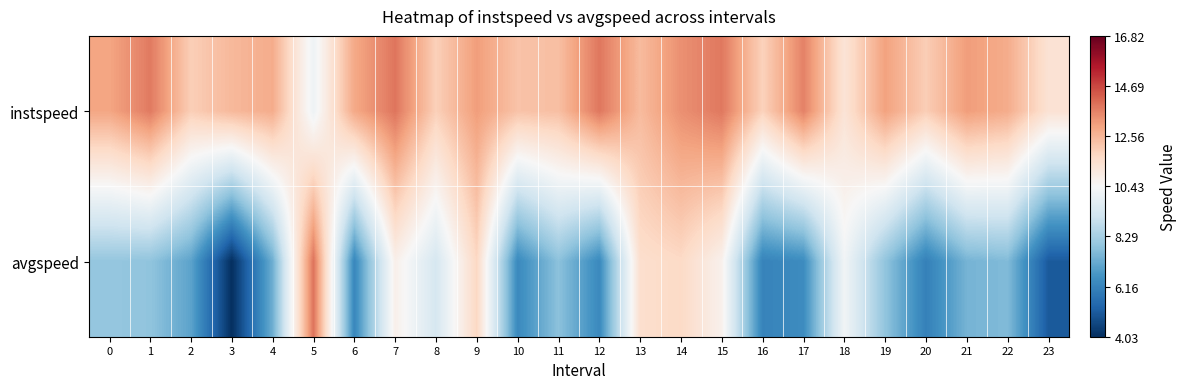

Rank the series at 22 from lowest to highest value.

avgspeed, instspeed